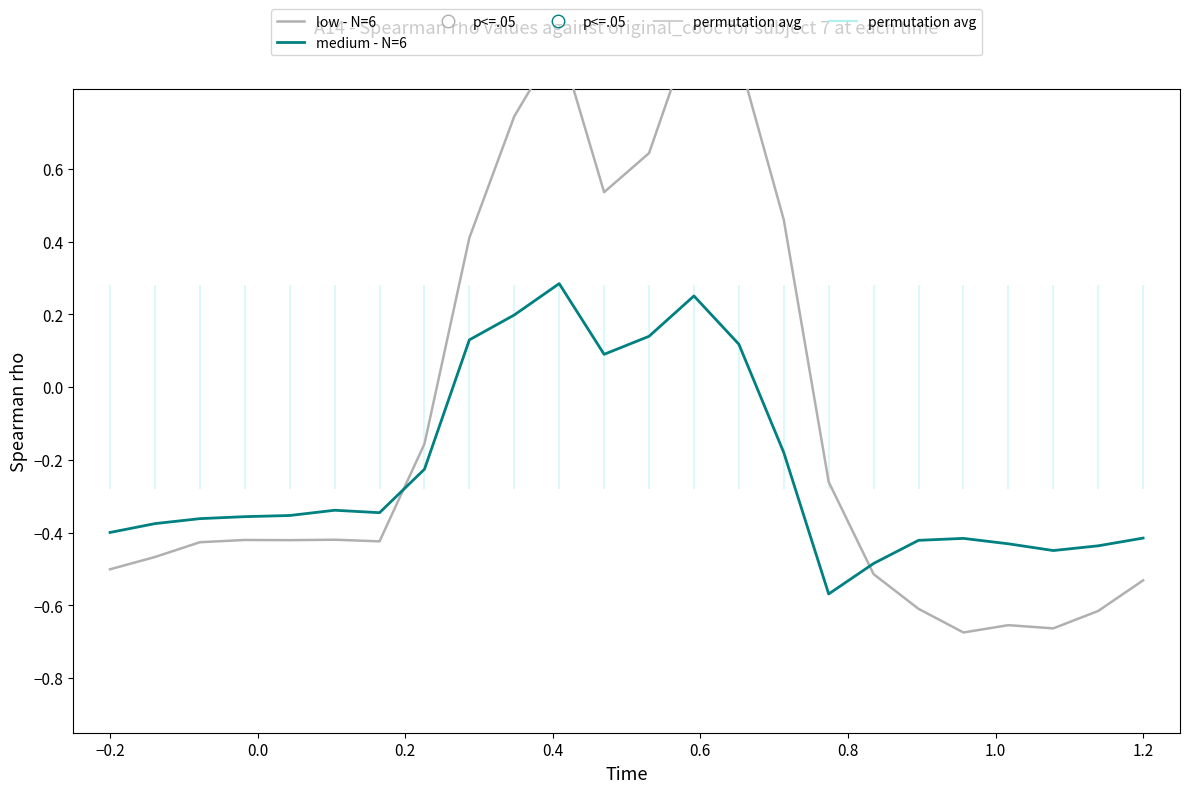

Which series has the largest total across all categories?

low - N=6